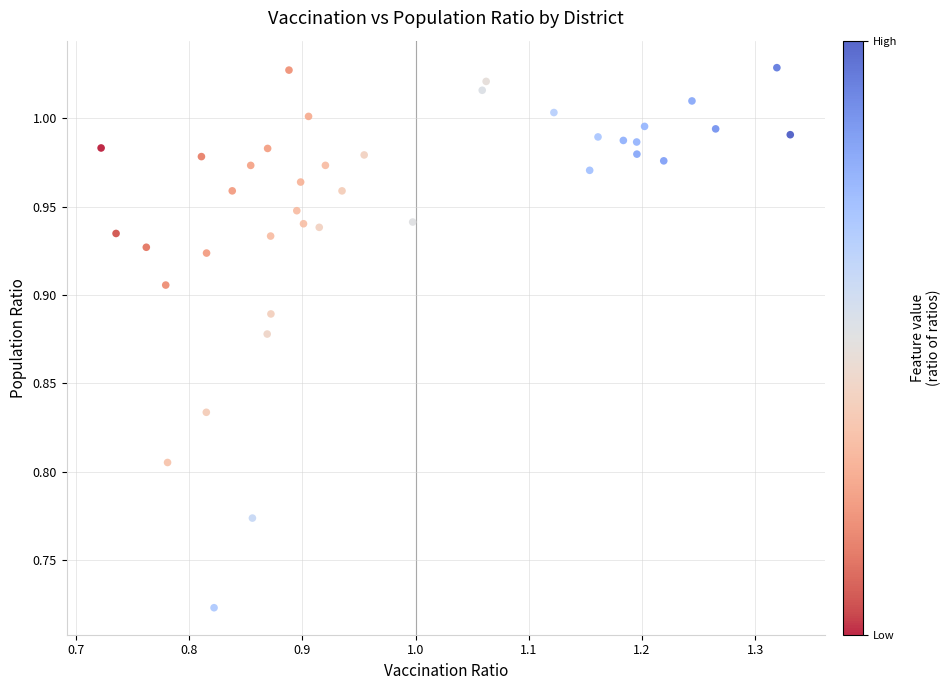

What is the range of X values (max minus min)?

0.6